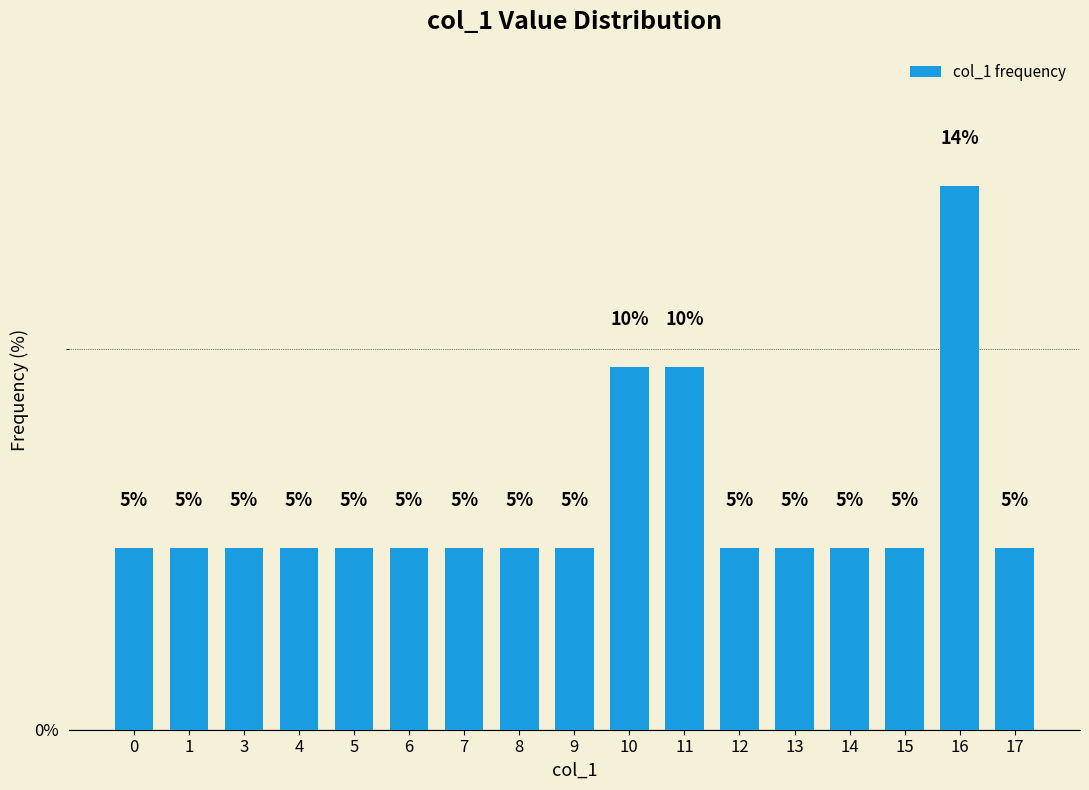

What is the value of the 15th bar from the left?

4.8